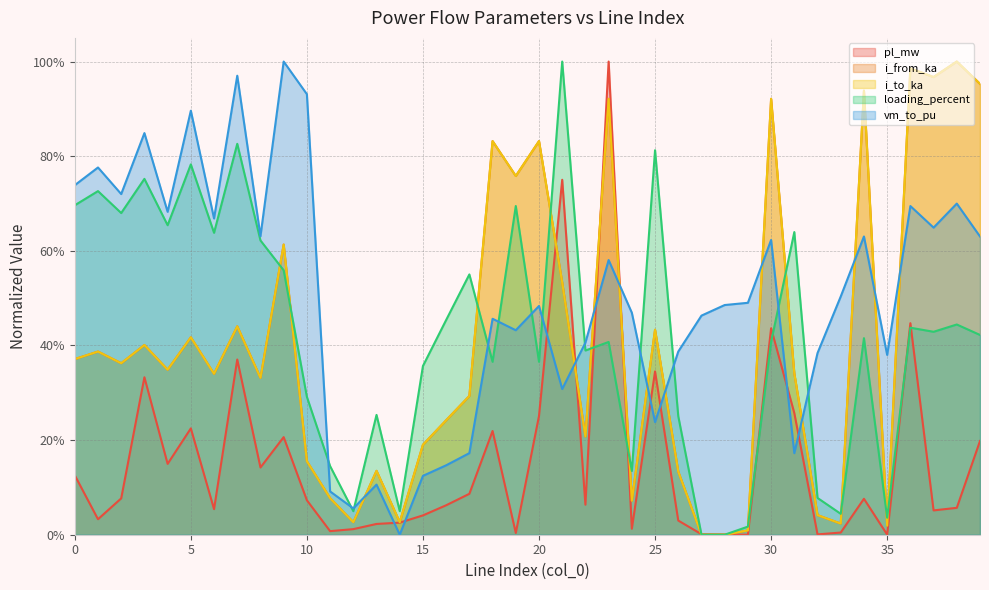

Which series has the largest total across all categories?

vm_to_pu